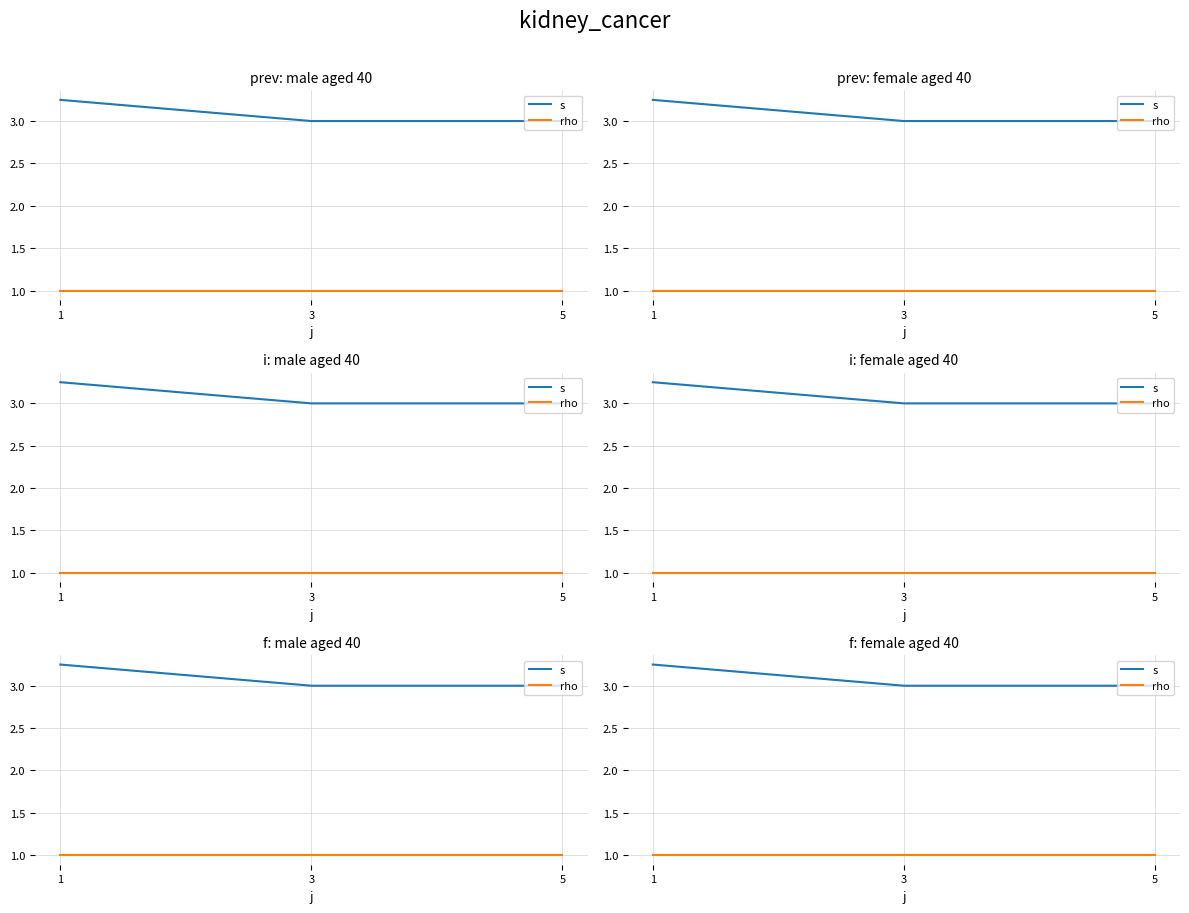

What is the value of the rho point at the 1st from the left?

1.0